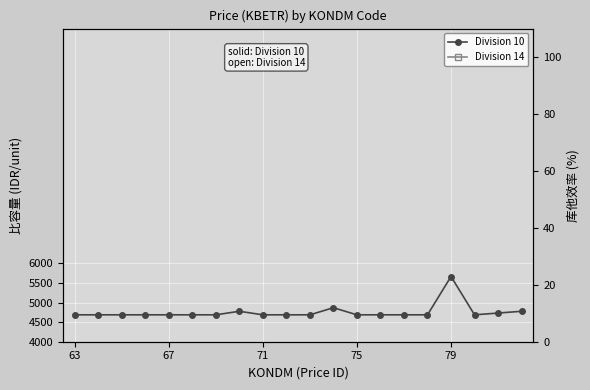

How many interior local peaks does the Division 14 series have?

4